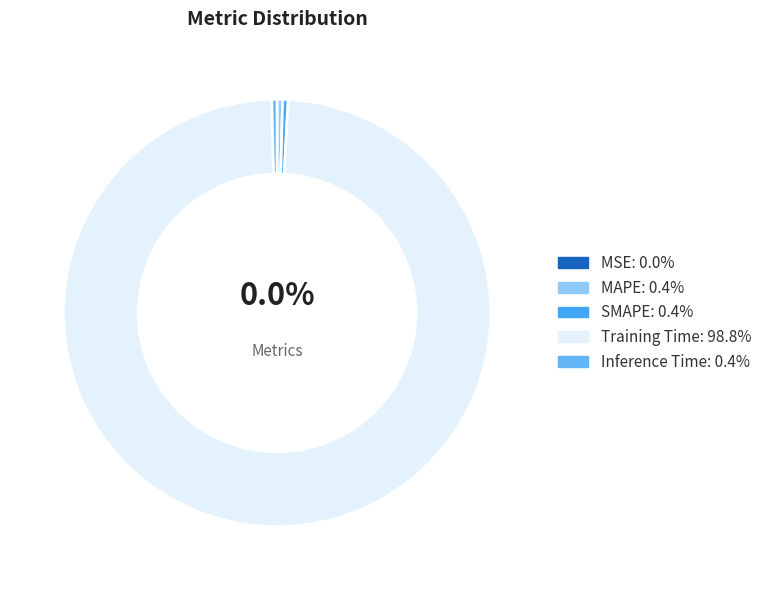

Which slice is the smallest?

MSE